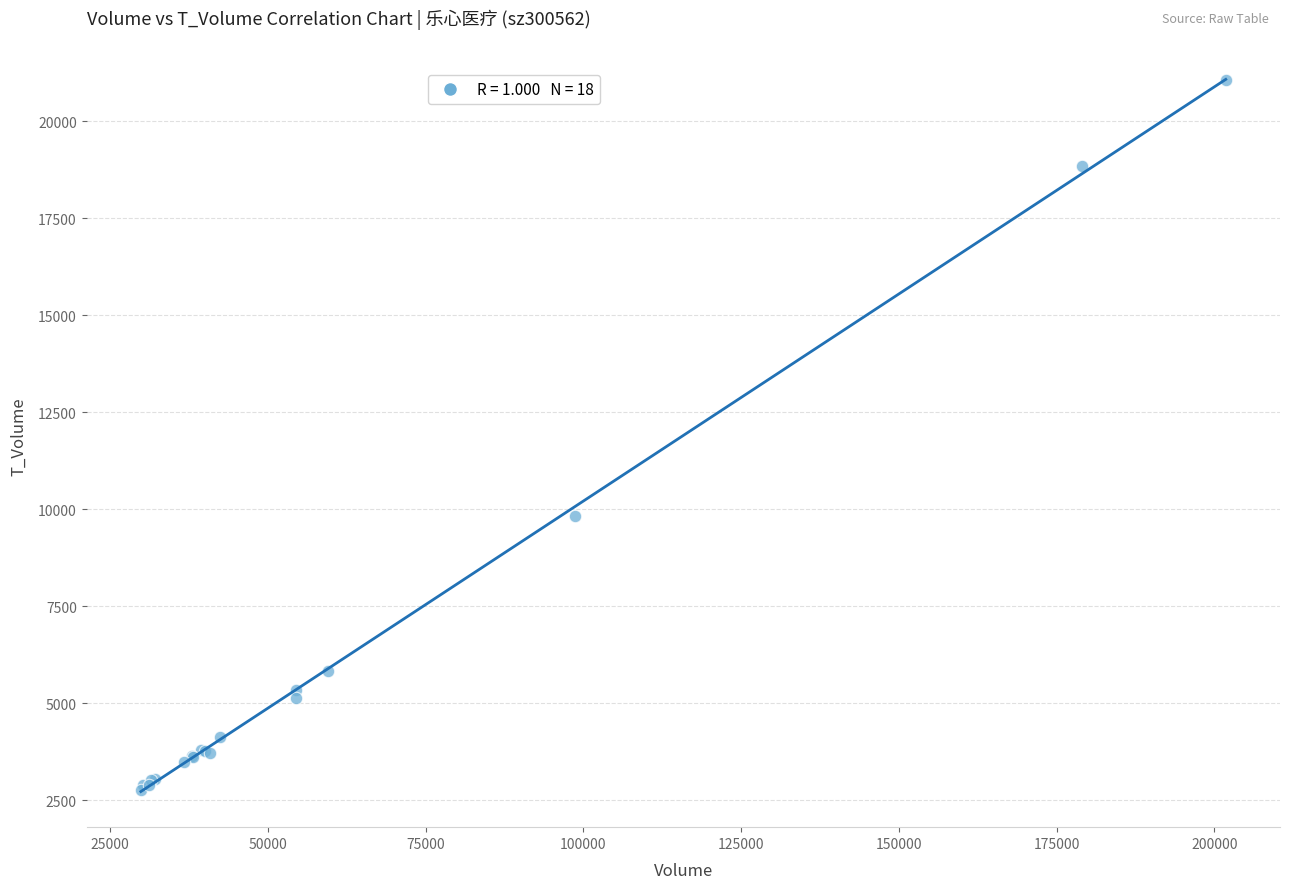

What Y value in the scatter plot is closest to 11916?

9829